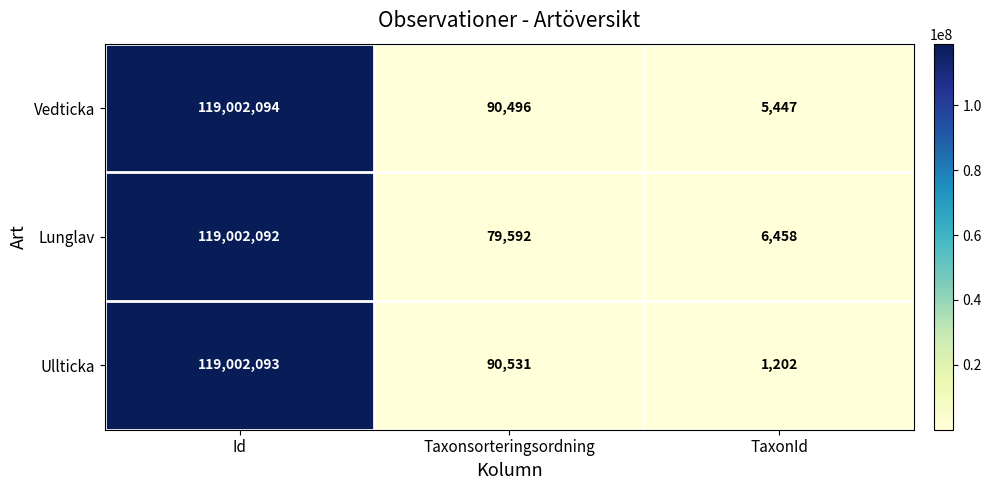

How many series are shown in this chart?

3